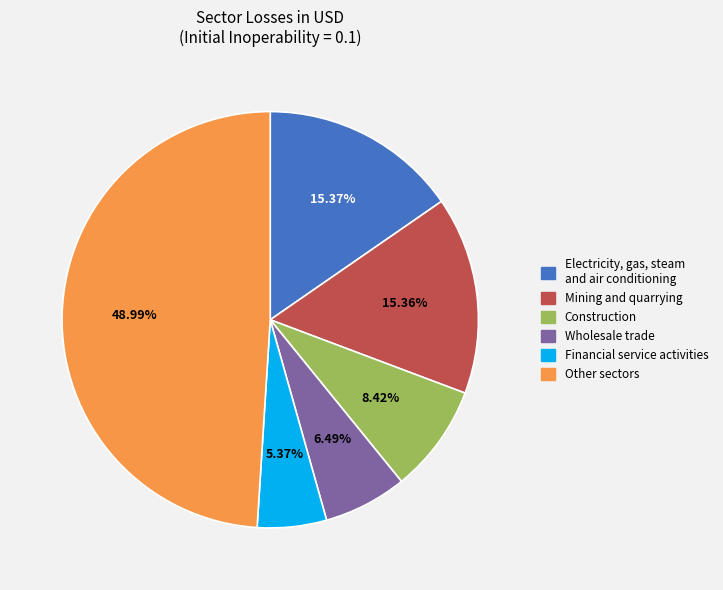

Is there any slice that represents more than half of the pie?

No